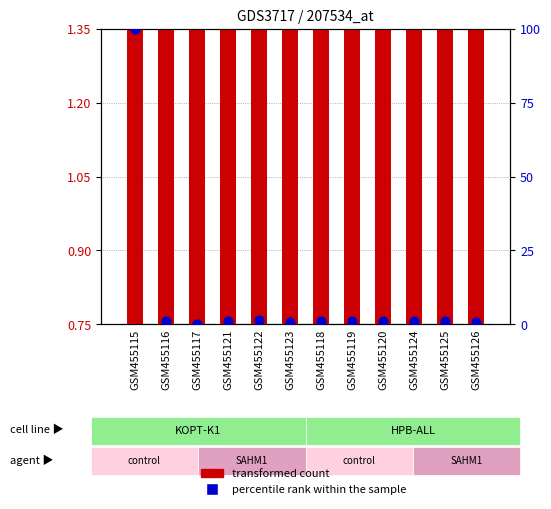

Which series has the largest total across all categories?

percentile rank within the sample